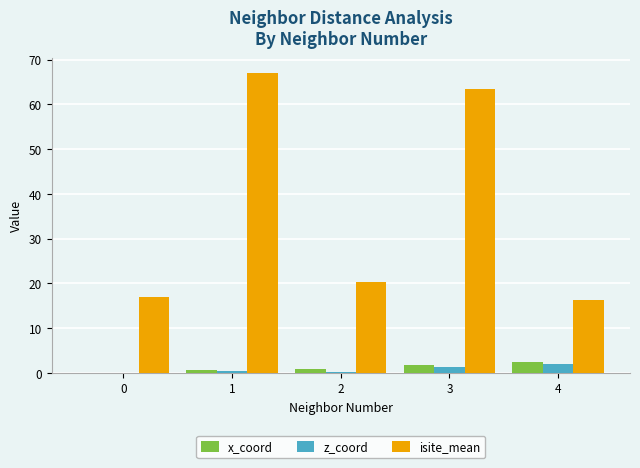

True or false: isite_mean has a value of 20.3 at 2.

True